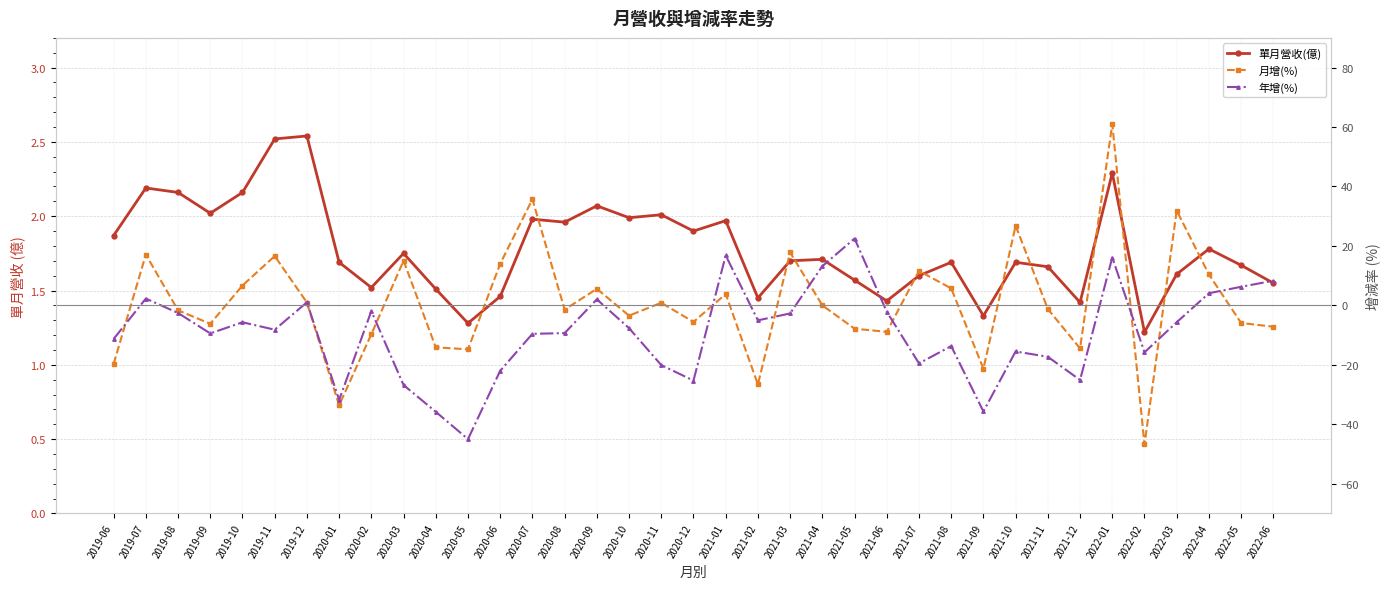

Which label corresponds to the largest value in the chart?

2022-01